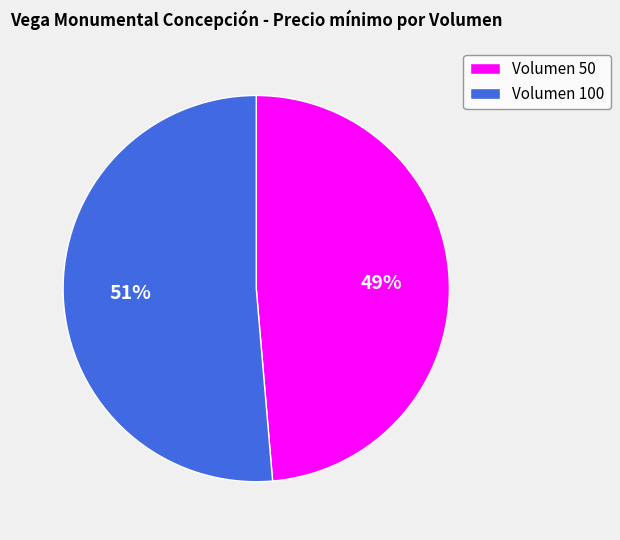

Which category has the smallest portion of the pie?

Volumen 50